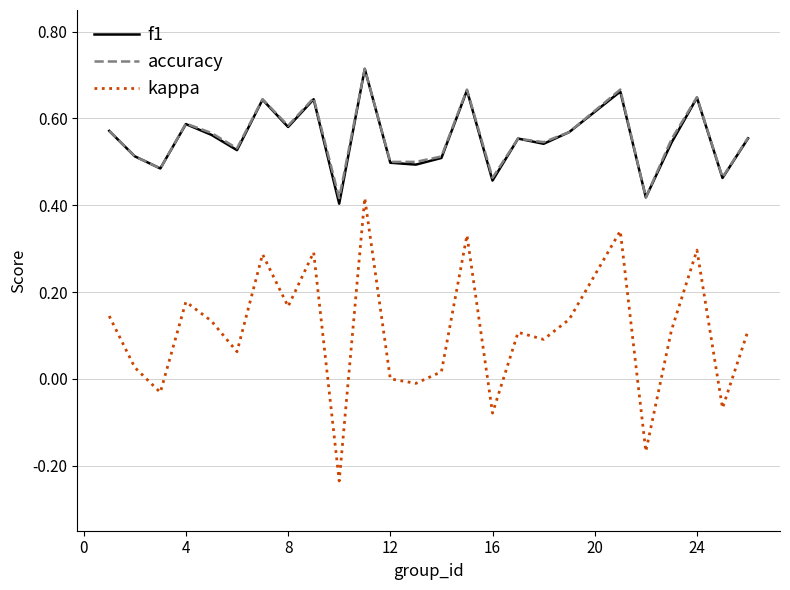

True or false: kappa and accuracy intersect in this chart.

False